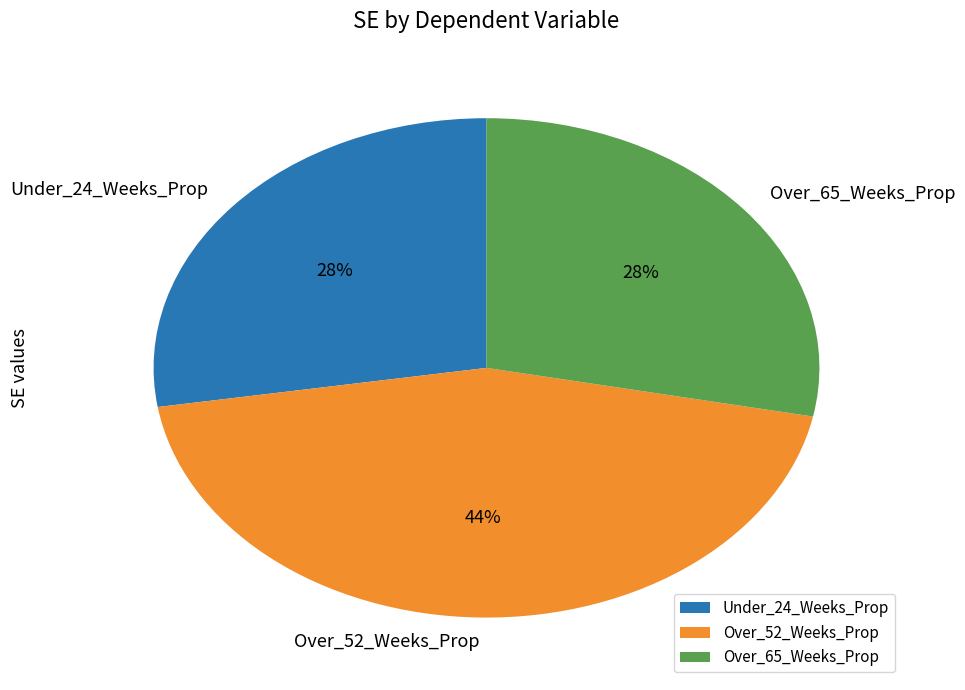

Does Under_24_Weeks_Prop account for over 50% of the chart?

No